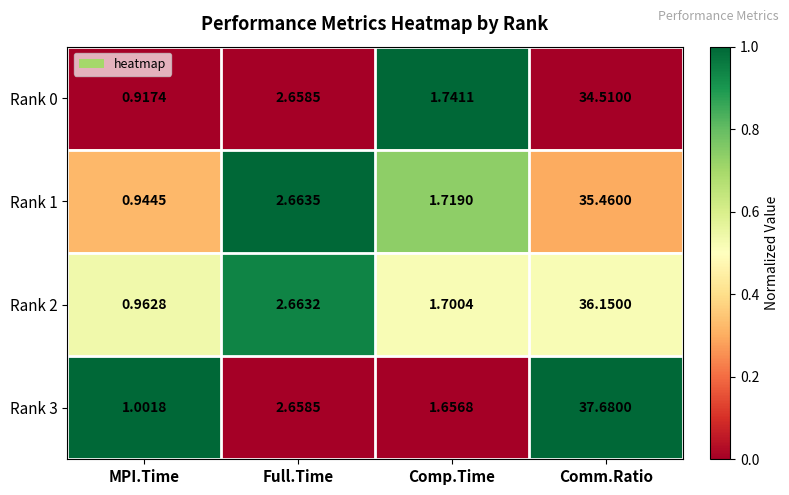

Where is Rank 1 nearest to the value 18?

Full.Time